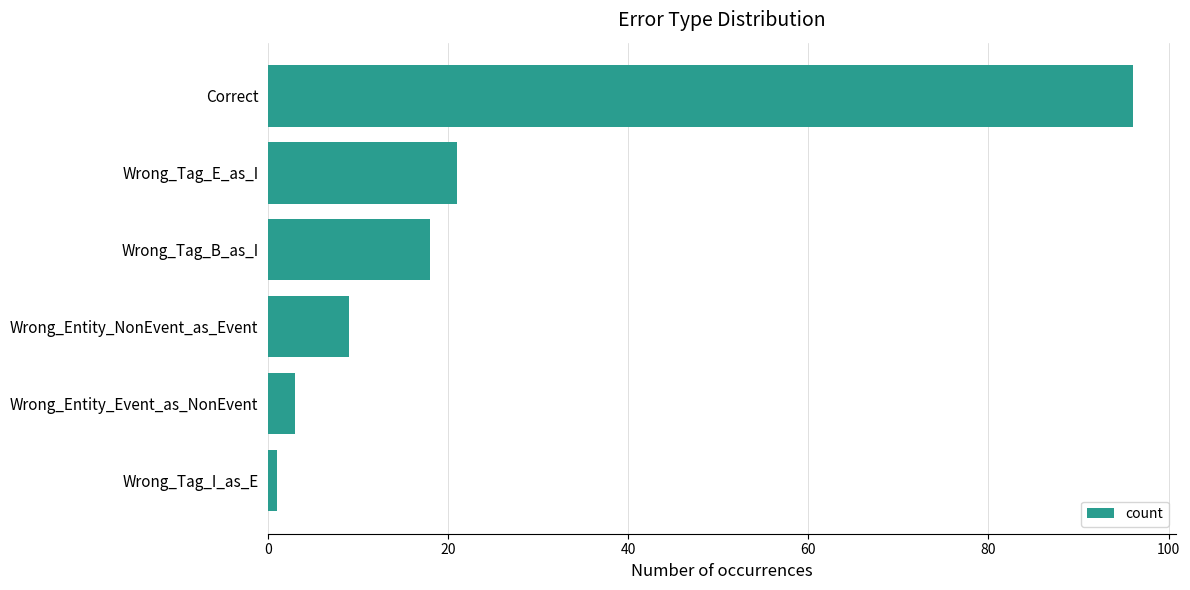

List the labels in order of value, smallest first.

Wrong_Tag_I_as_E, Wrong_Entity_Event_as_NonEvent, Wrong_Entity_NonEvent_as_Event, Wrong_Tag_B_as_I, Wrong_Tag_E_as_I, Correct